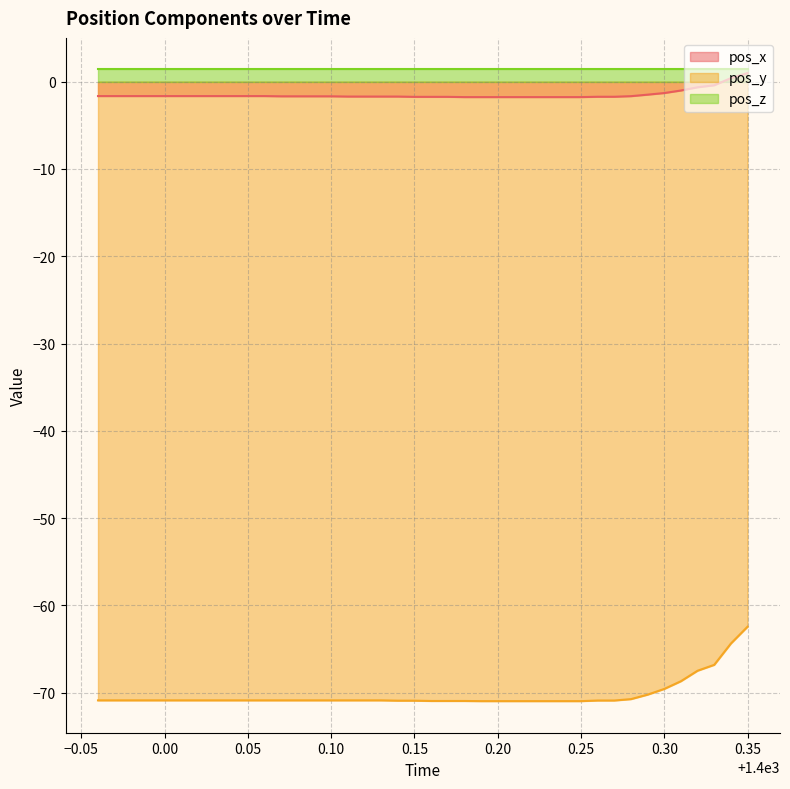

What is the highest value of the pos_y series?

-62.4